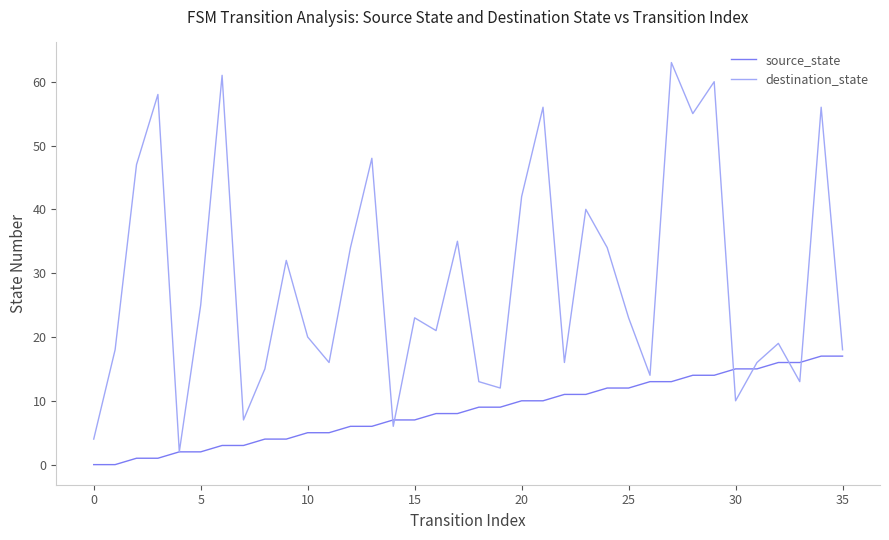

What is the maximum value shown in the chart?

63